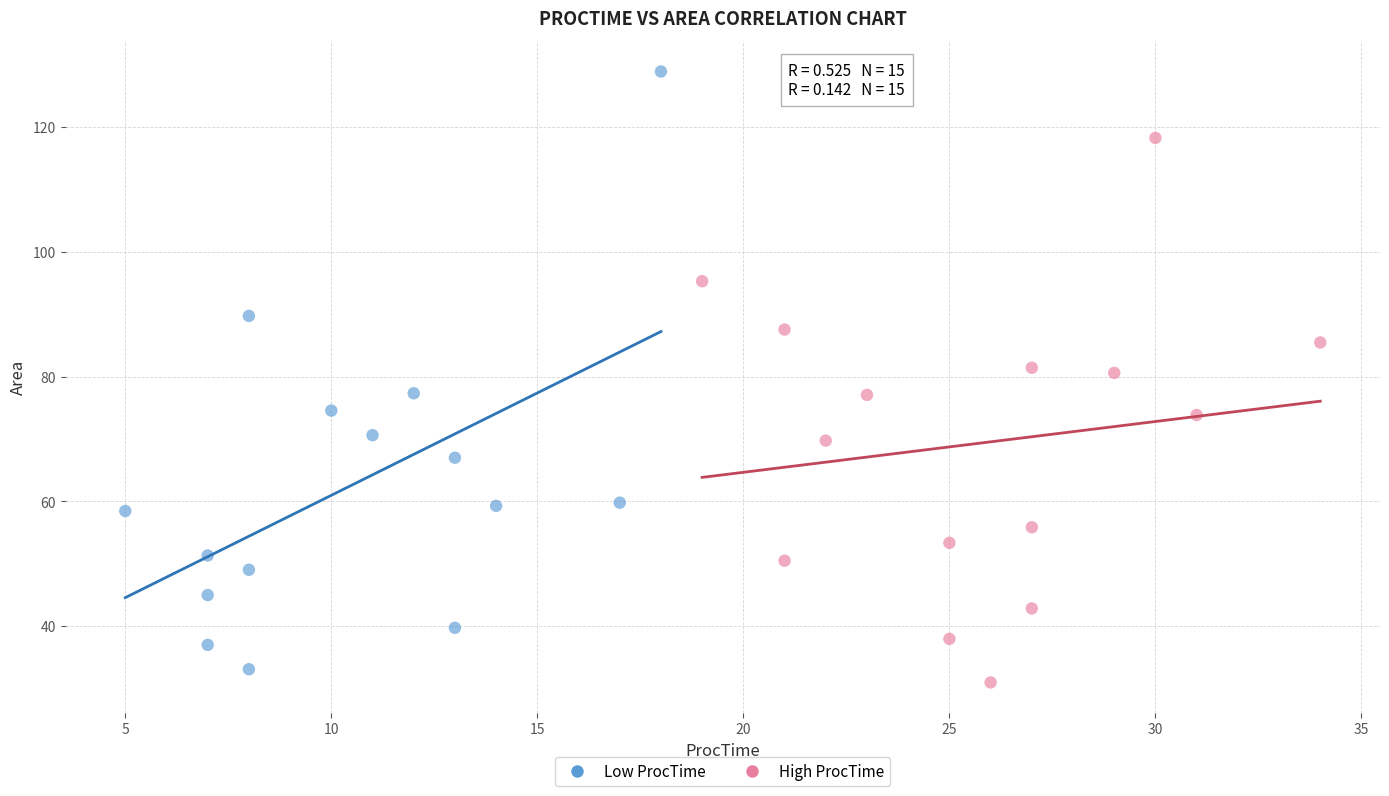

Which series has the largest Y range (max minus min)?

Low ProcTime